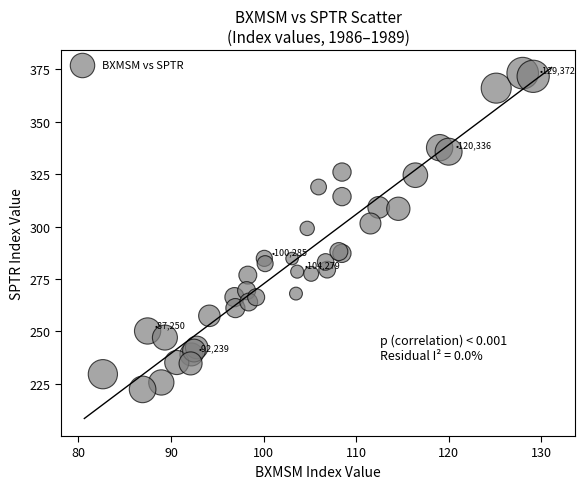

What Y value in the scatter plot is closest to 297?

299.2